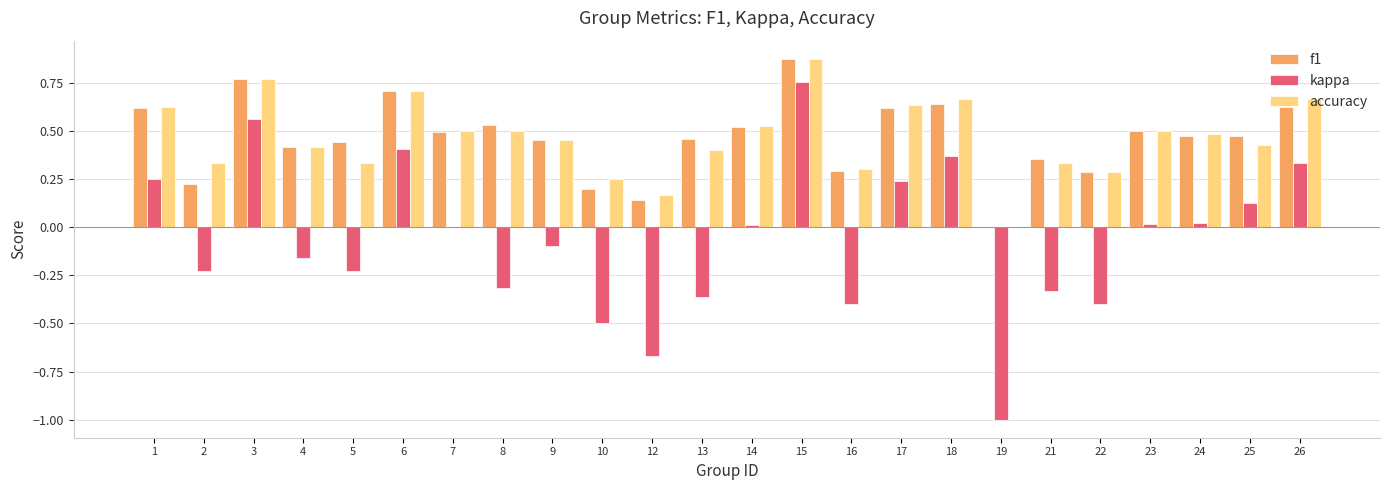

What is the sum of all kappa values?

-1.6